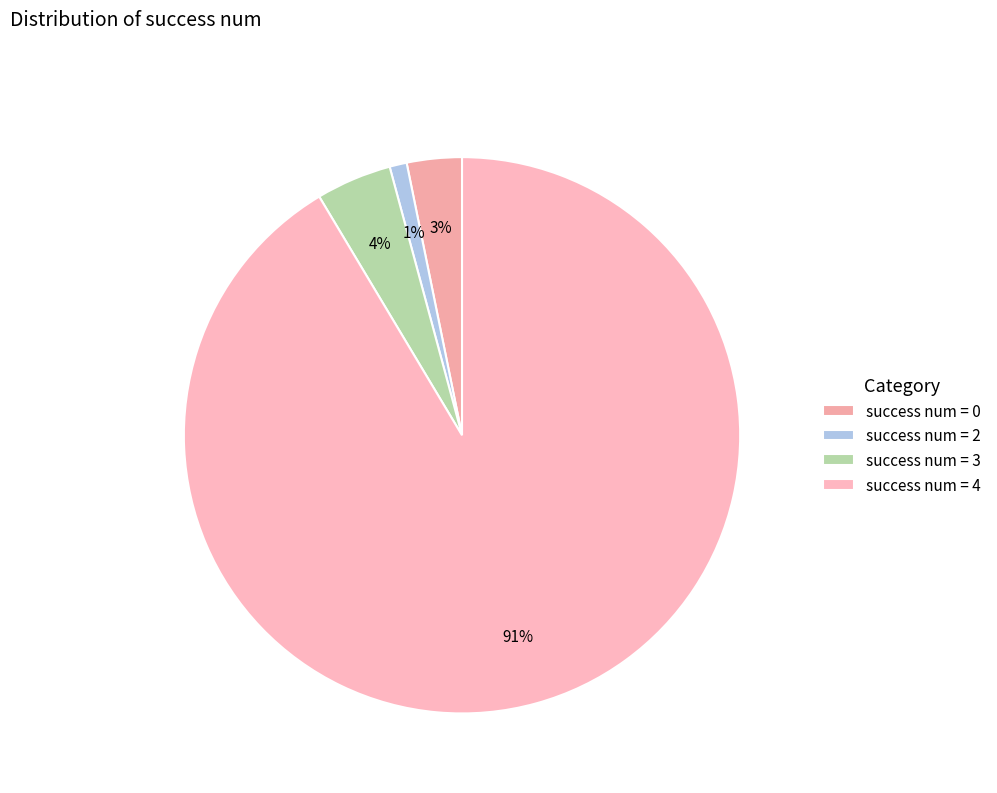

Which category has the smallest portion of the pie?

success num = 2